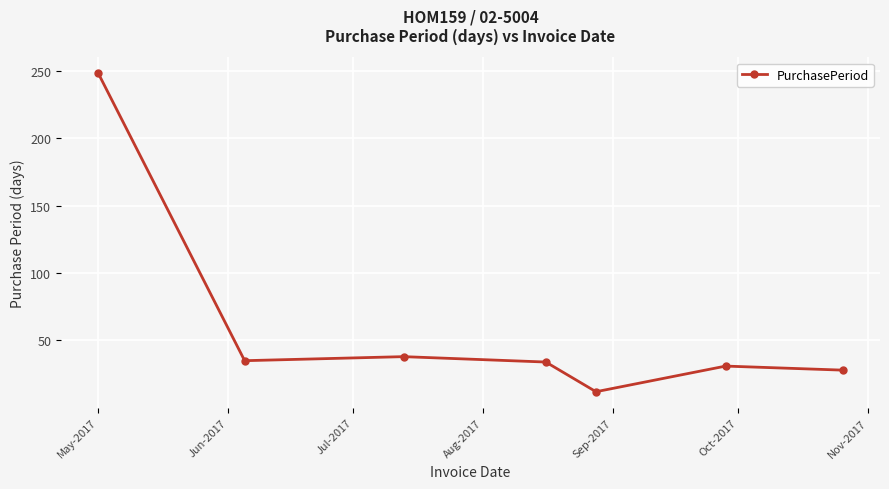

How many points are lower than both their immediate neighbors (excluding endpoints)?

2